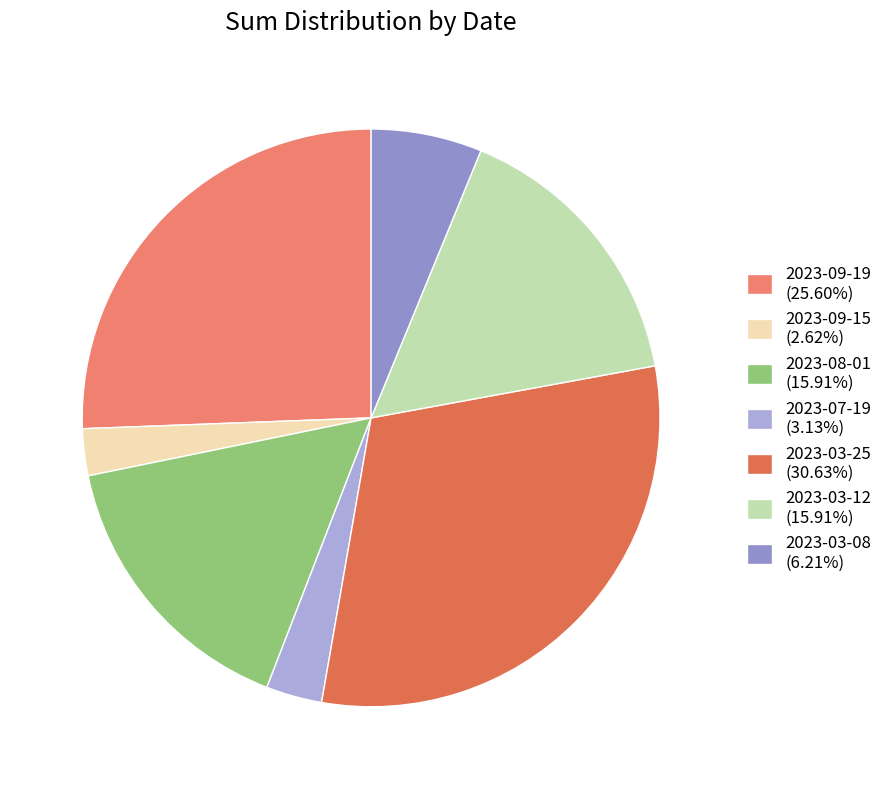

What is the ratio of the value at 2023-03-25 to the value at 2023-03-12?

1.9